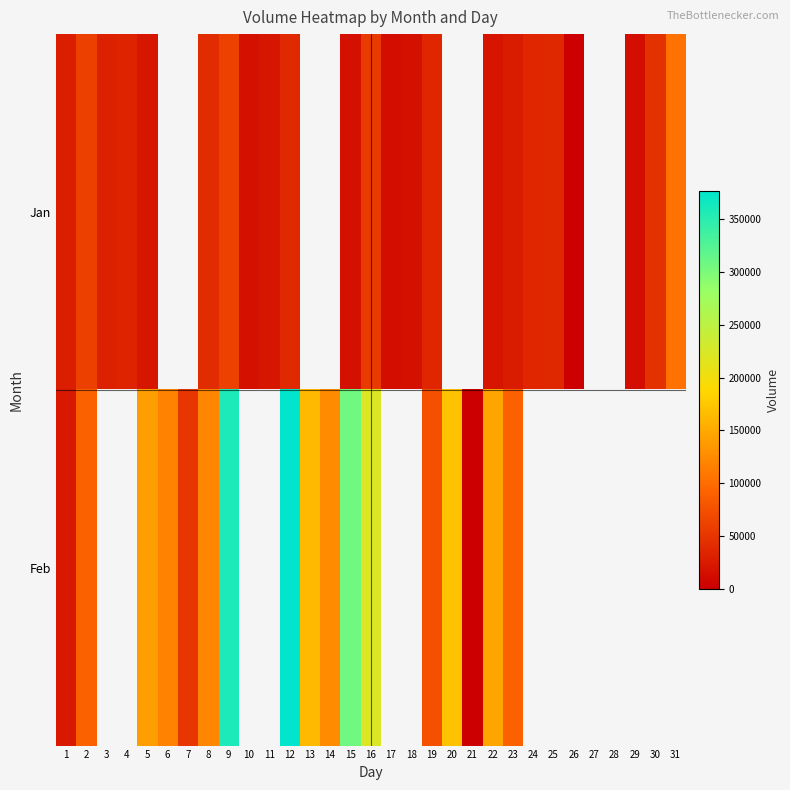

What is the difference between the maximum and minimum values in the Feb series?

377000.0